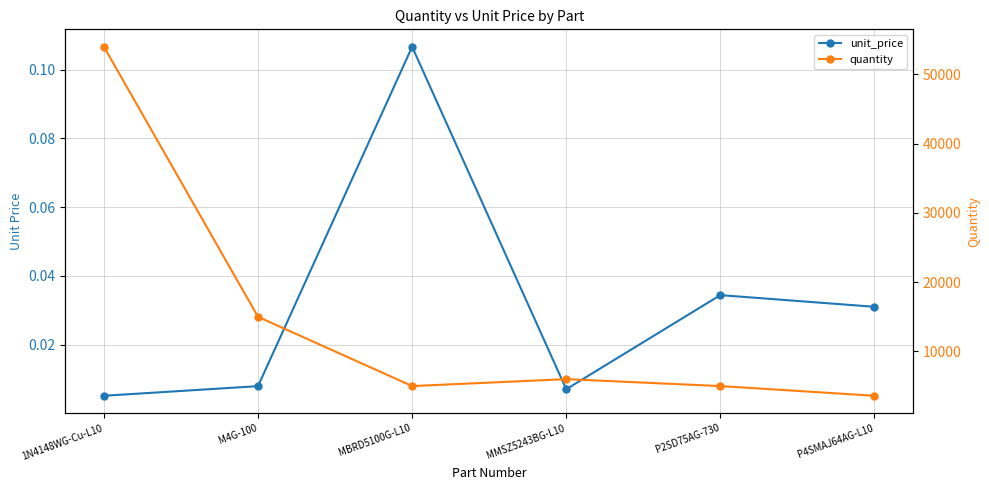

True or false: unit_price has more than 0 interior local peaks.

True